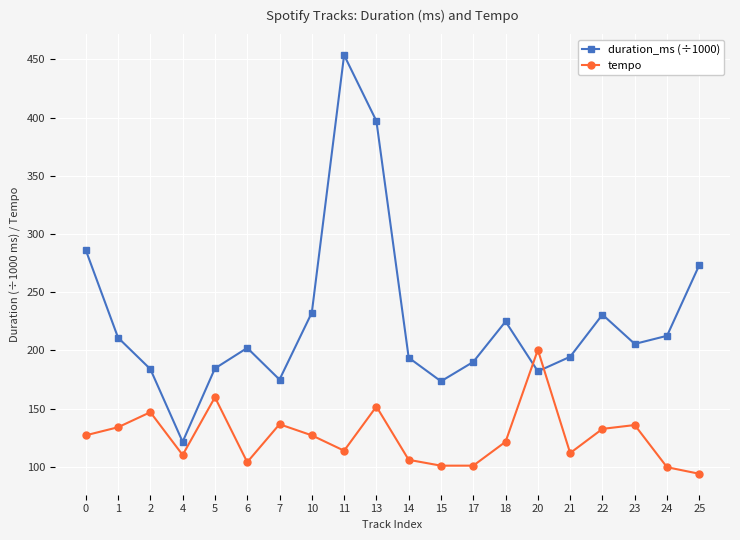

Is the value of tempo at 18 greater than the value of duration_ms (÷1000) at 15?

No